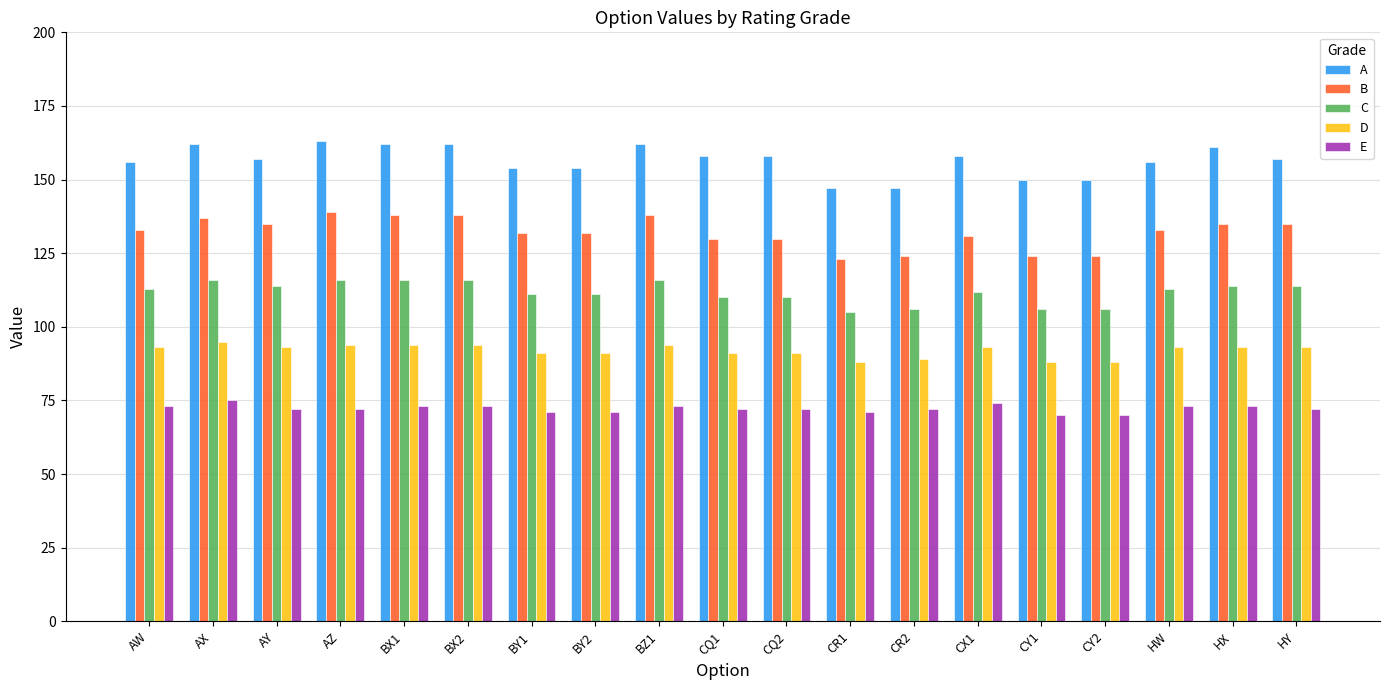

True or false: D has a value of 153 at HX.

False